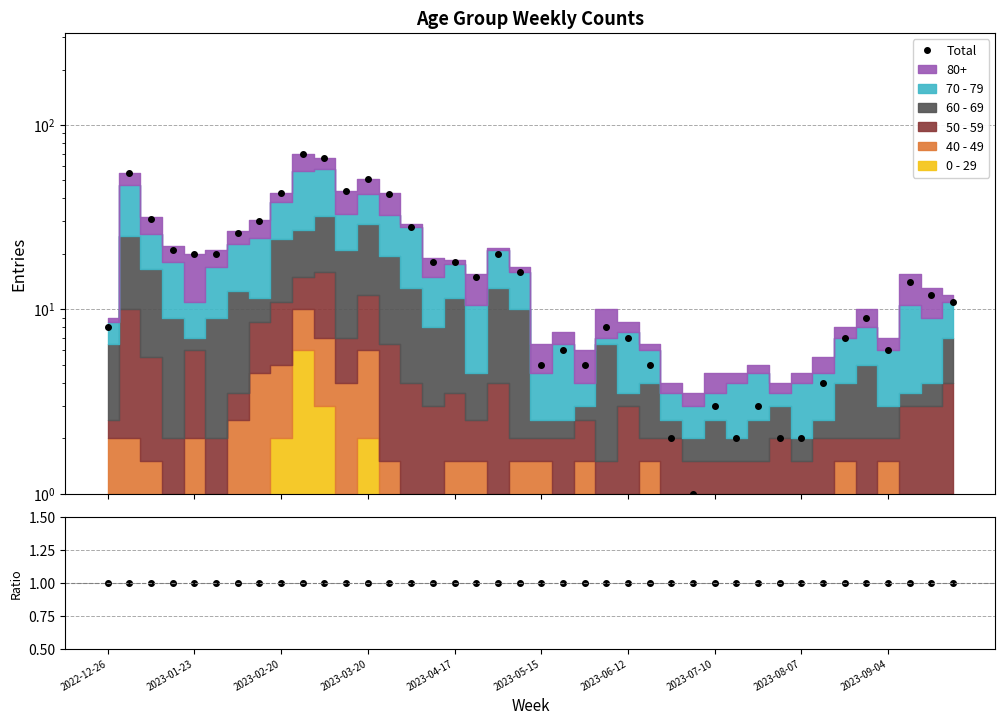

Which series has the widest spread of values?

Total